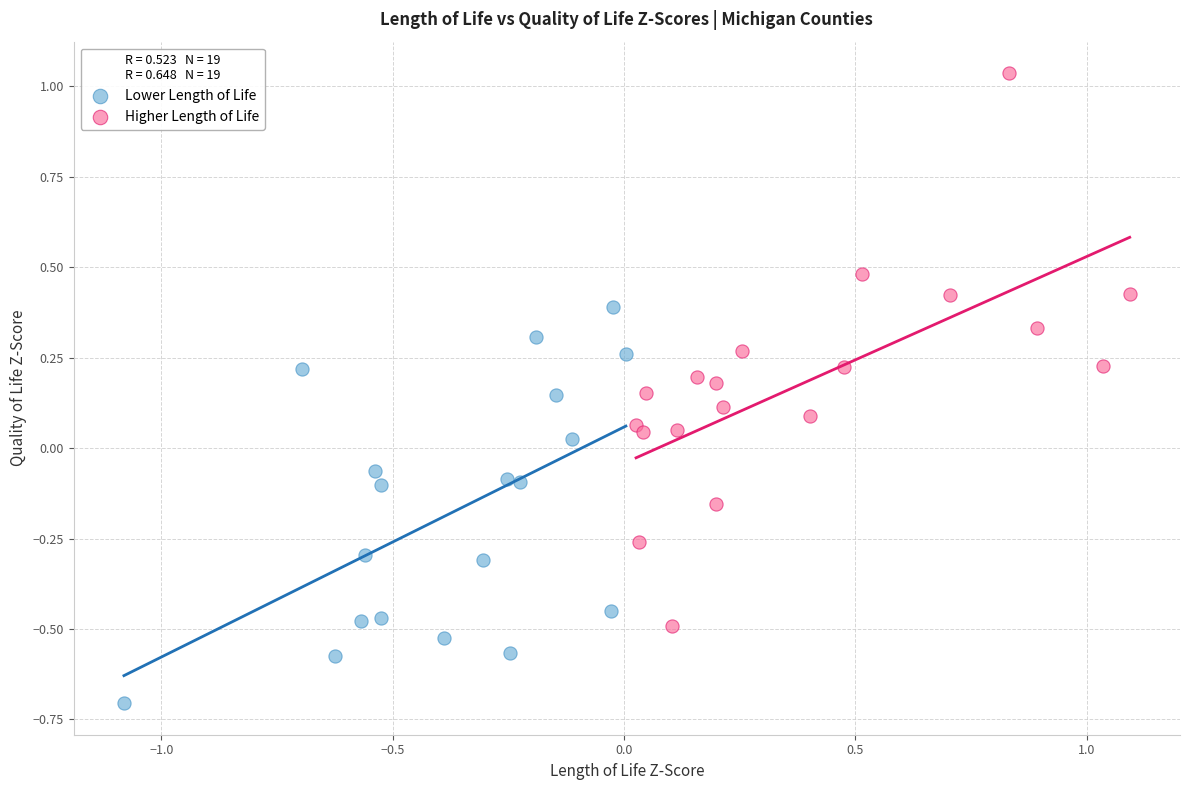

Which series reaches the maximum Y coordinate?

Higher Length of Life